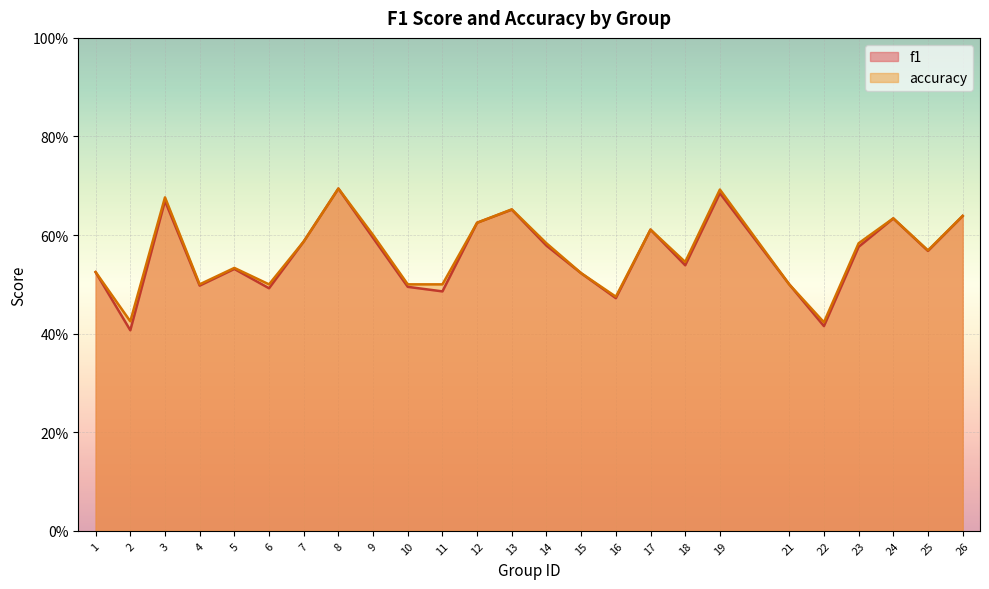

At which label is accuracy closest to 0?

22